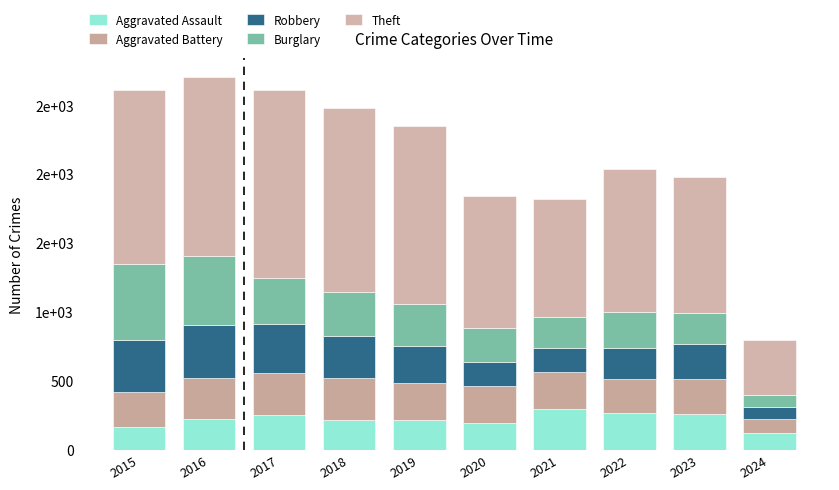

Which series has the largest range (max minus min)?

Theft